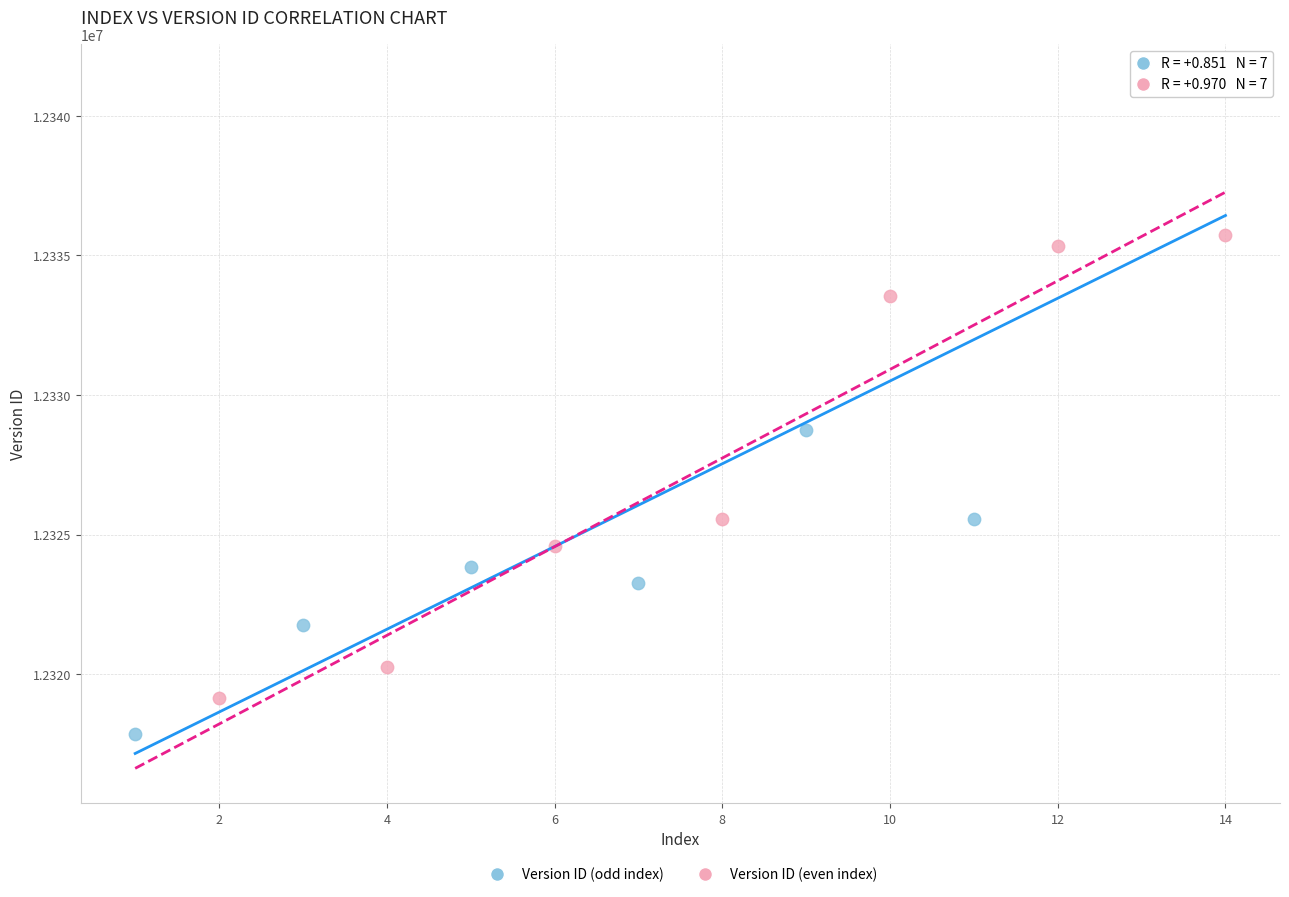

Which series contains the highest Y value?

Version ID (odd index)